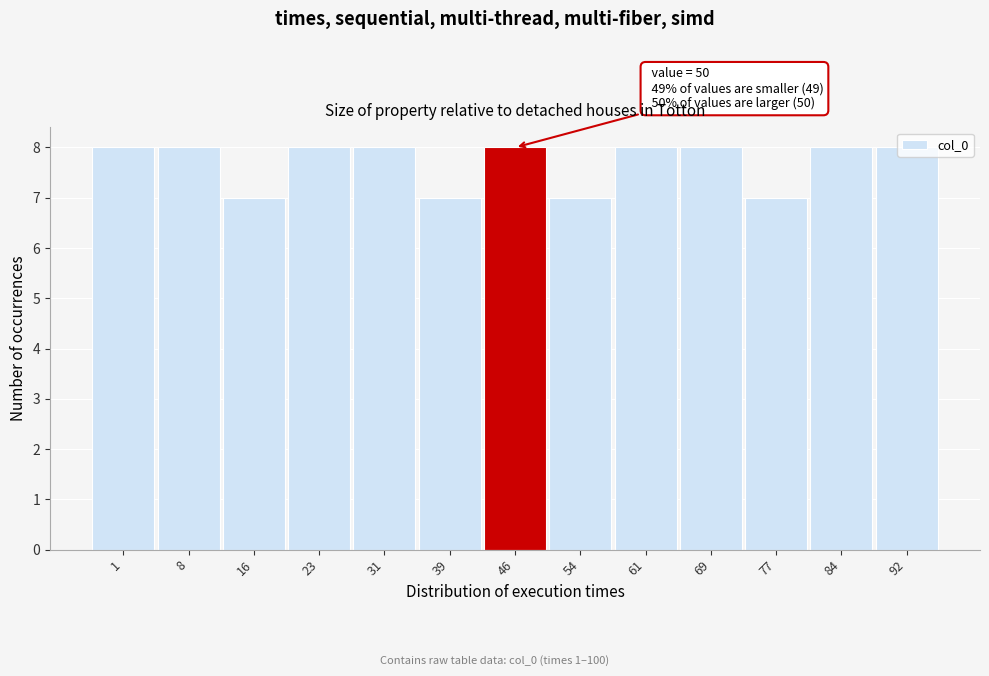

The chart shows a value of 2 at 1. True or false?

False